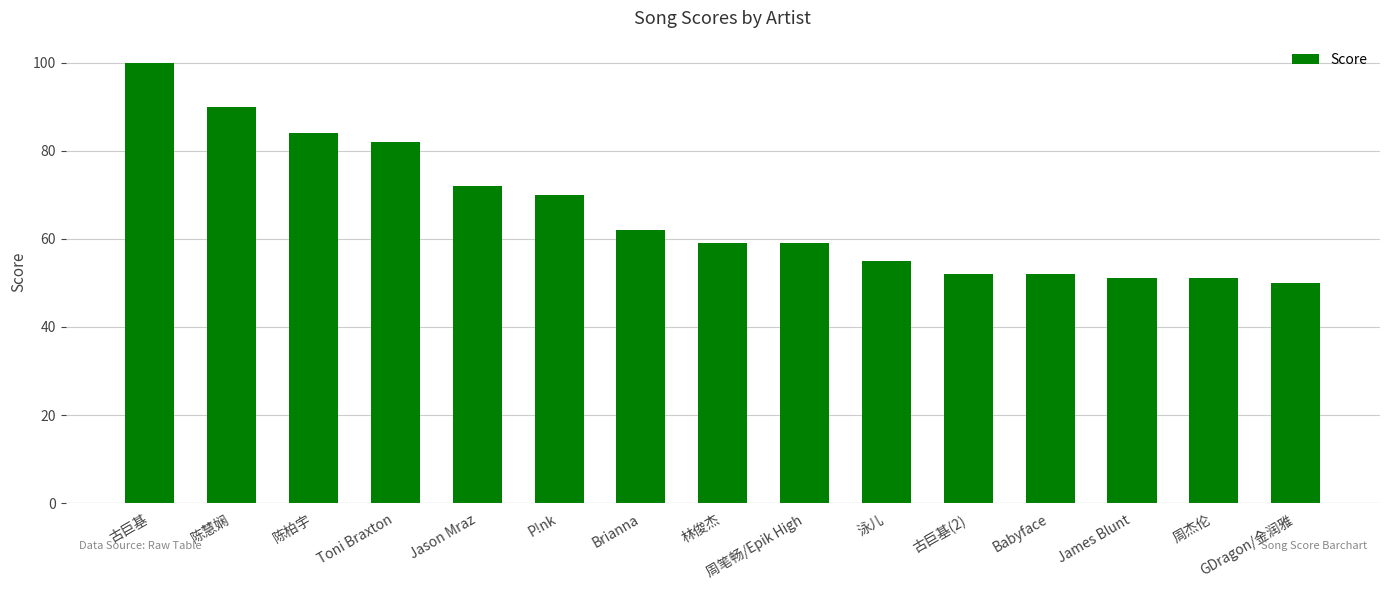

How many data points does each series have?

15